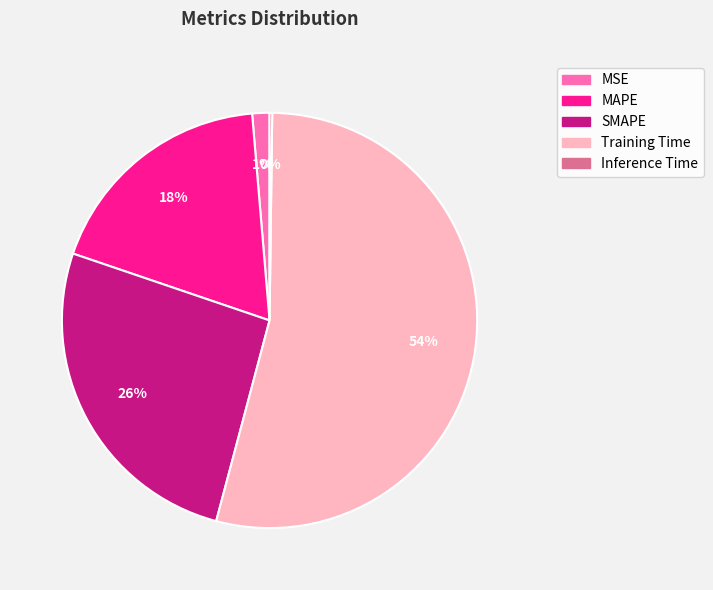

To the nearest percent, what is the difference between the SMAPE and MSE slice percentages?

25%